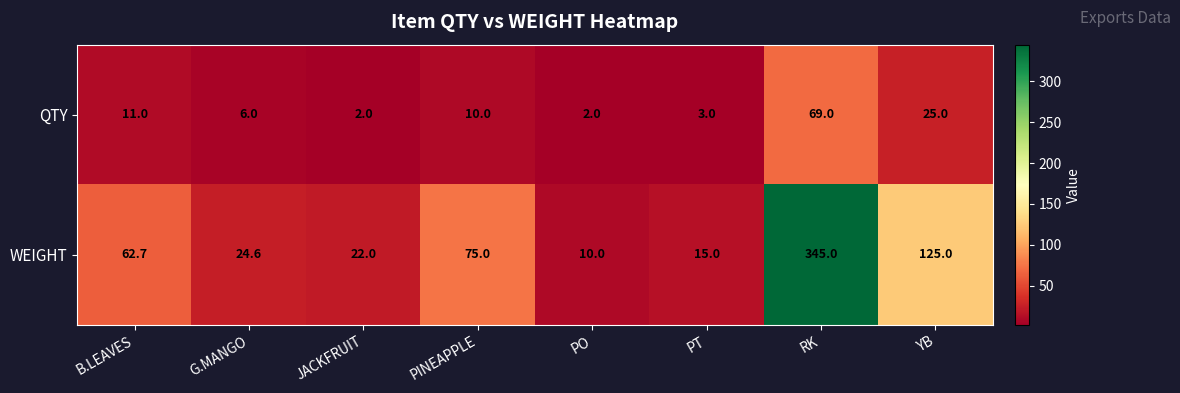

Which series has the largest total across all categories?

WEIGHT